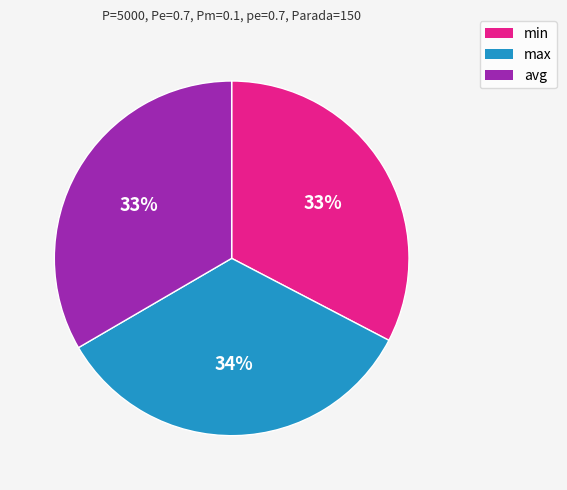

Between min and max, which is larger?

max